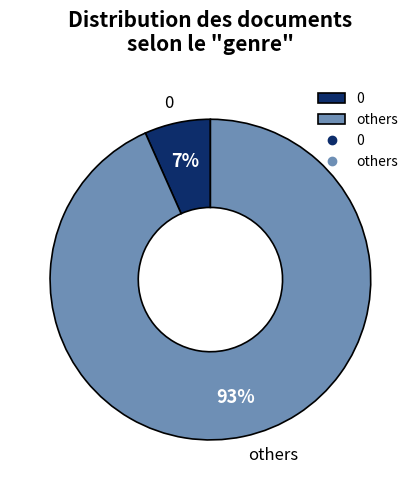

To the nearest percent, what is the average slice percentage?

50%